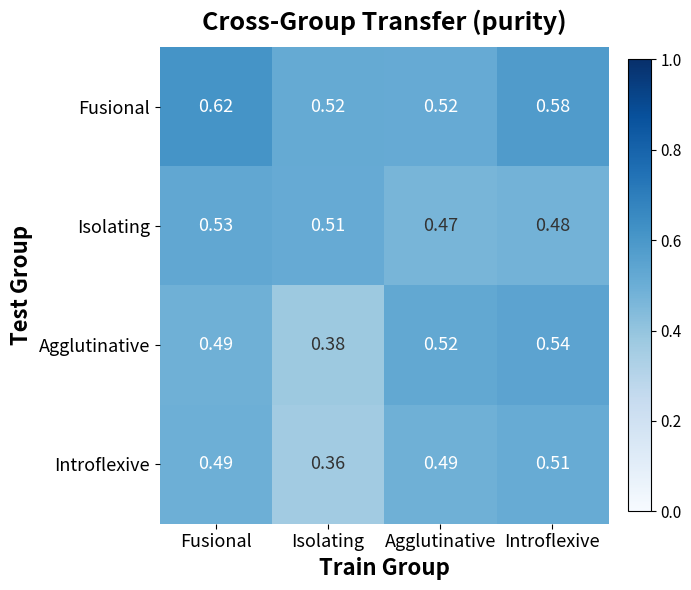

Which series has the largest total across all categories?

Fusional